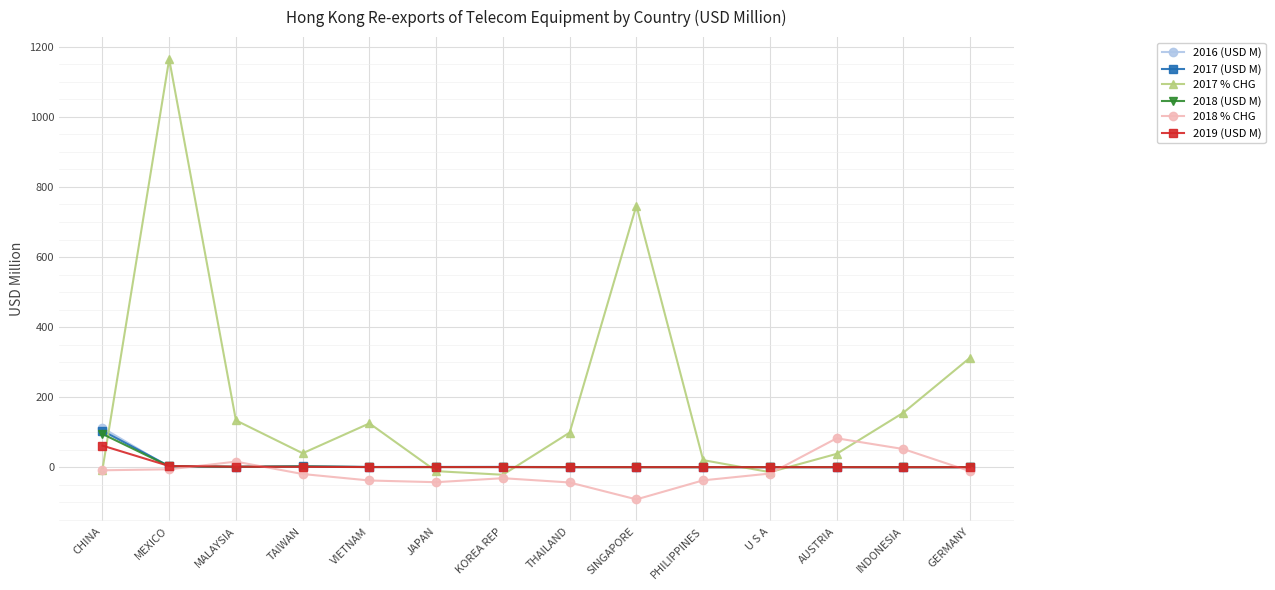

Which series has the largest total across all categories?

2017 % CHG